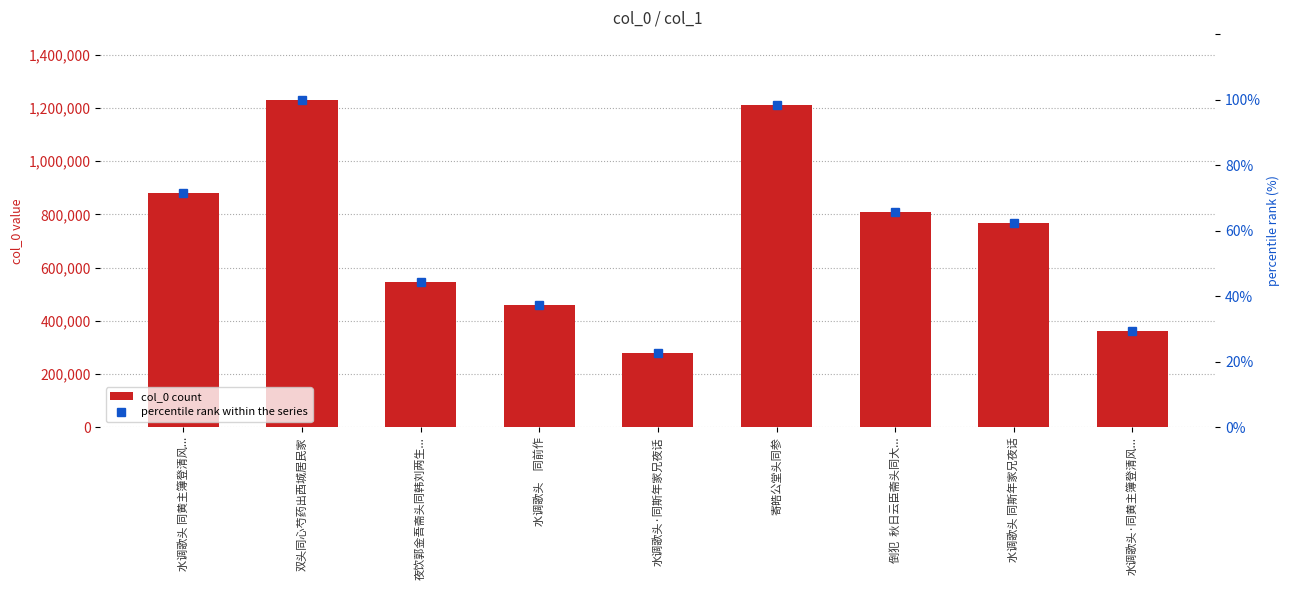

What is the value of the col_0 count bar at the 7th from the left?

807639.0